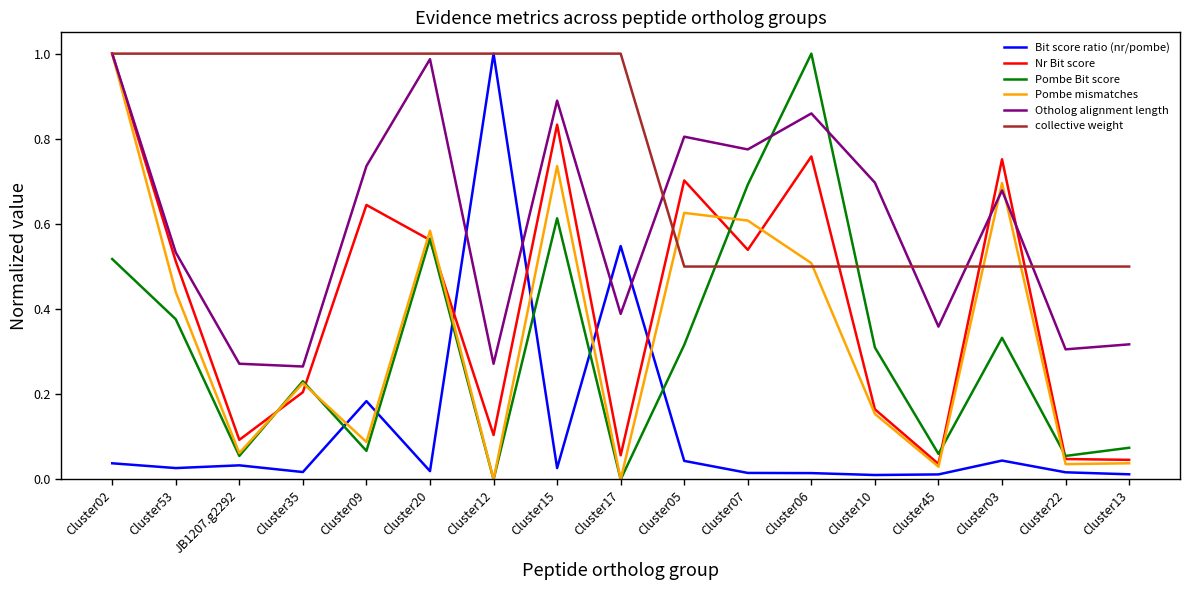

Does the chart display data point markers on the line(s)?

No